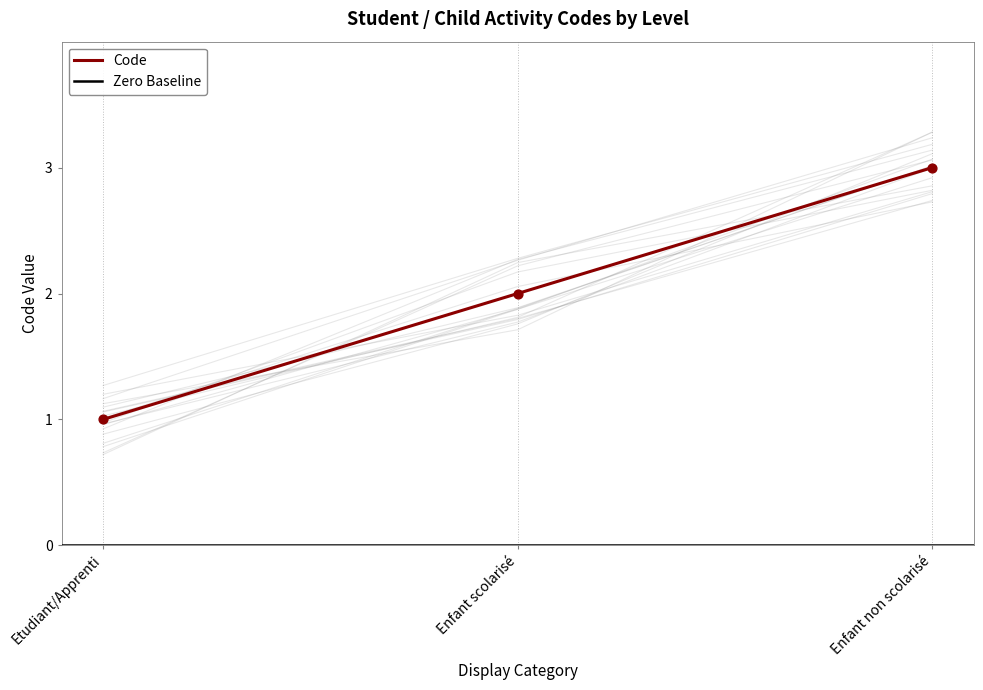

What is the change in value from Enfant scolarisé to Enfant non scolarisé?

+1